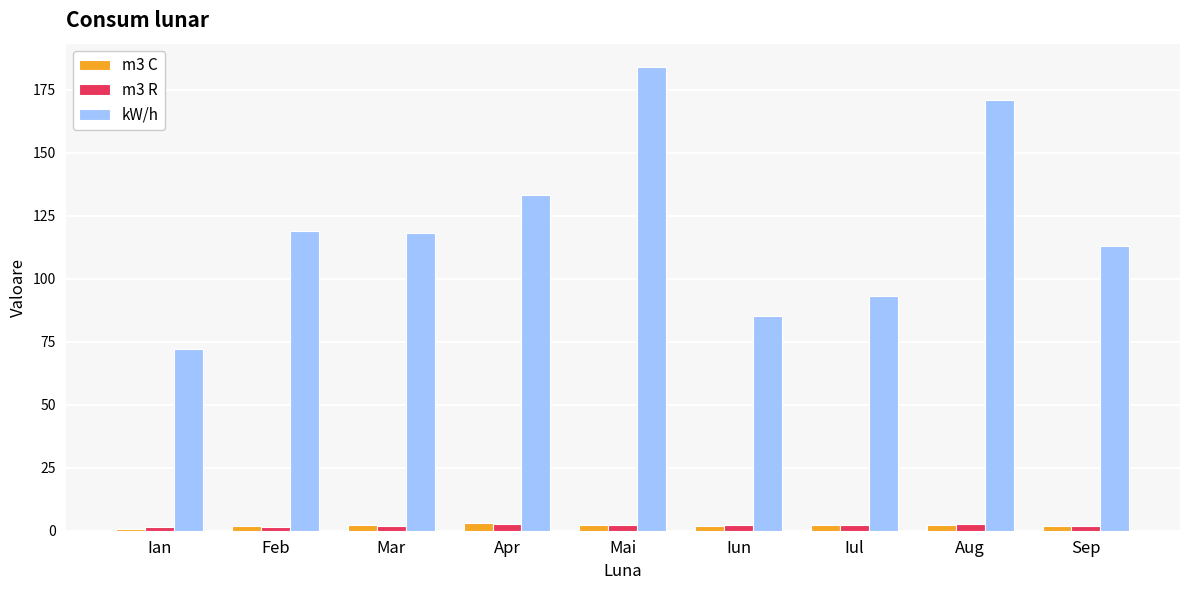

How many categories are shown in the chart?

9